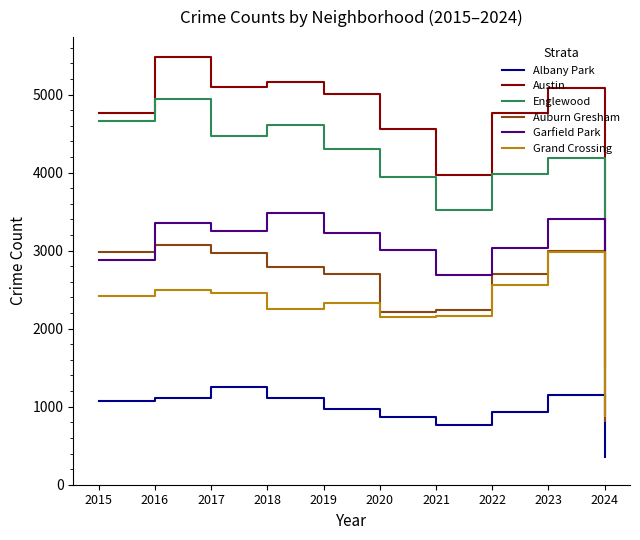

True or false: Auburn Gresham and Albany Park cross at least once.

False